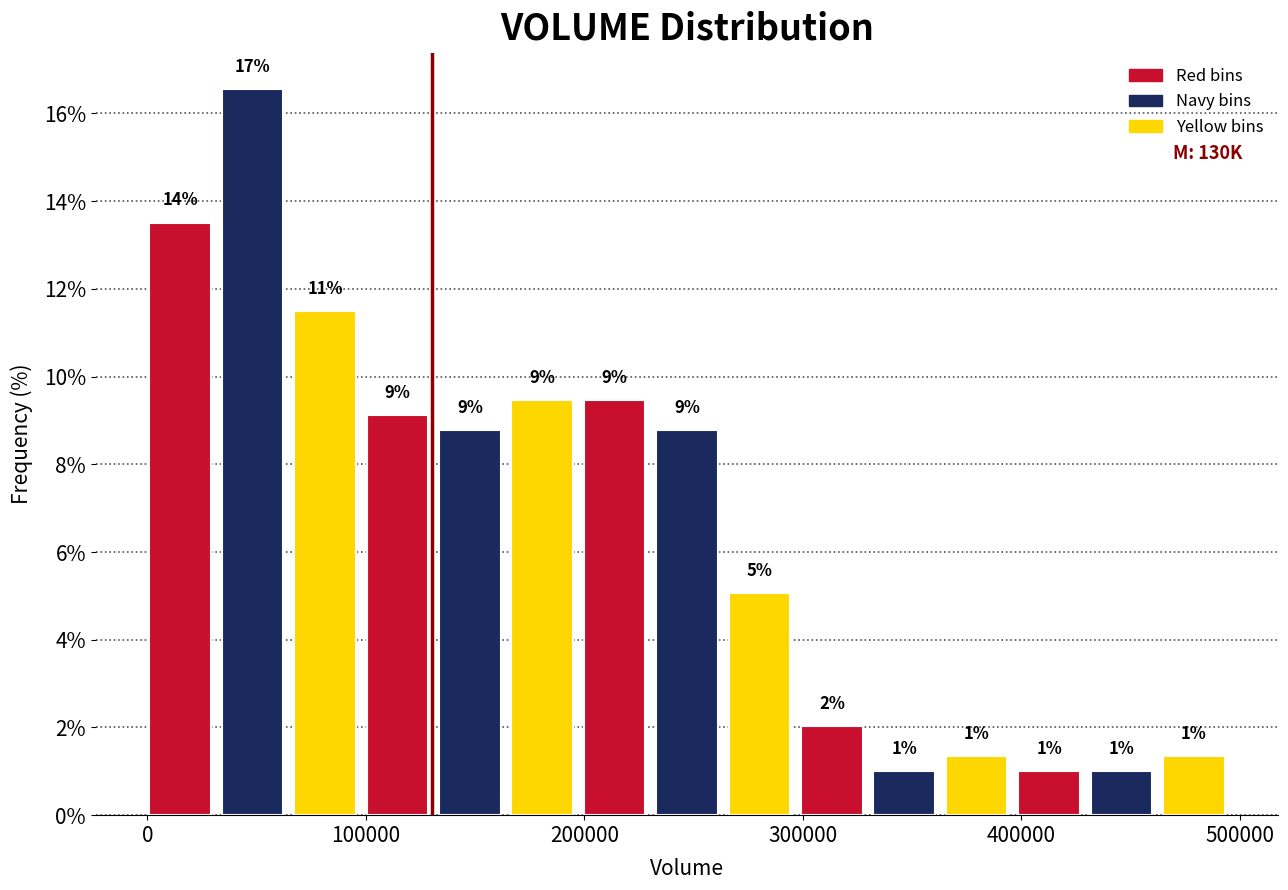

Read against the x-axis, roughly where is the centre of the tallest bar?

50000